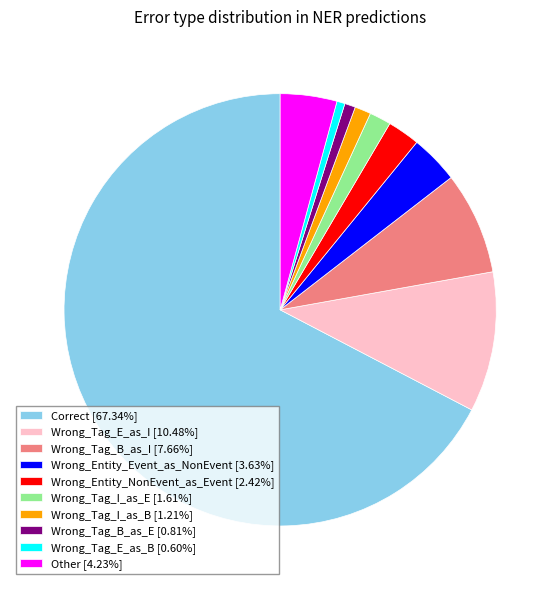

Do Wrong_Tag_I_as_E [1.61%] and Wrong_Entity_Event_as_NonEvent [3.63%] together represent more than half of the pie?

No